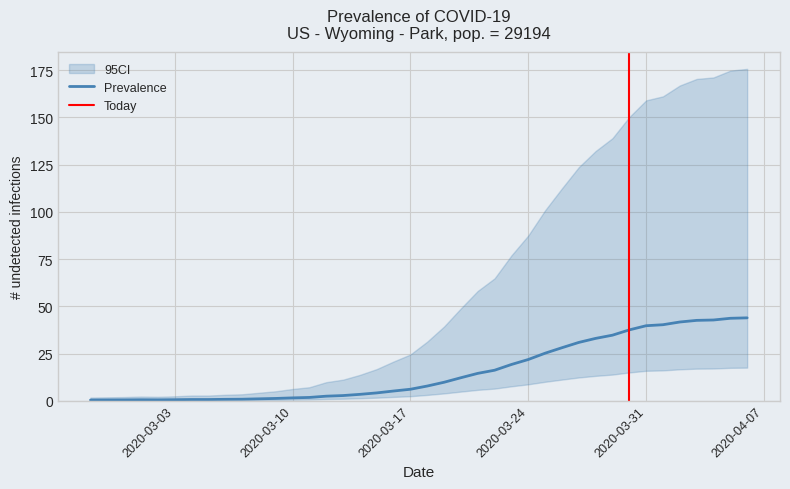

What is the change in value from 2020-03-20 to 2020-03-27?

+18.7